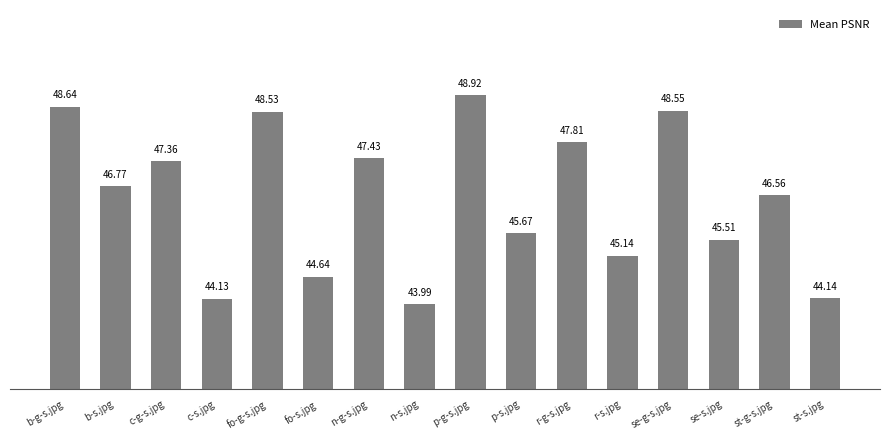

What is the smallest value displayed?

44.0